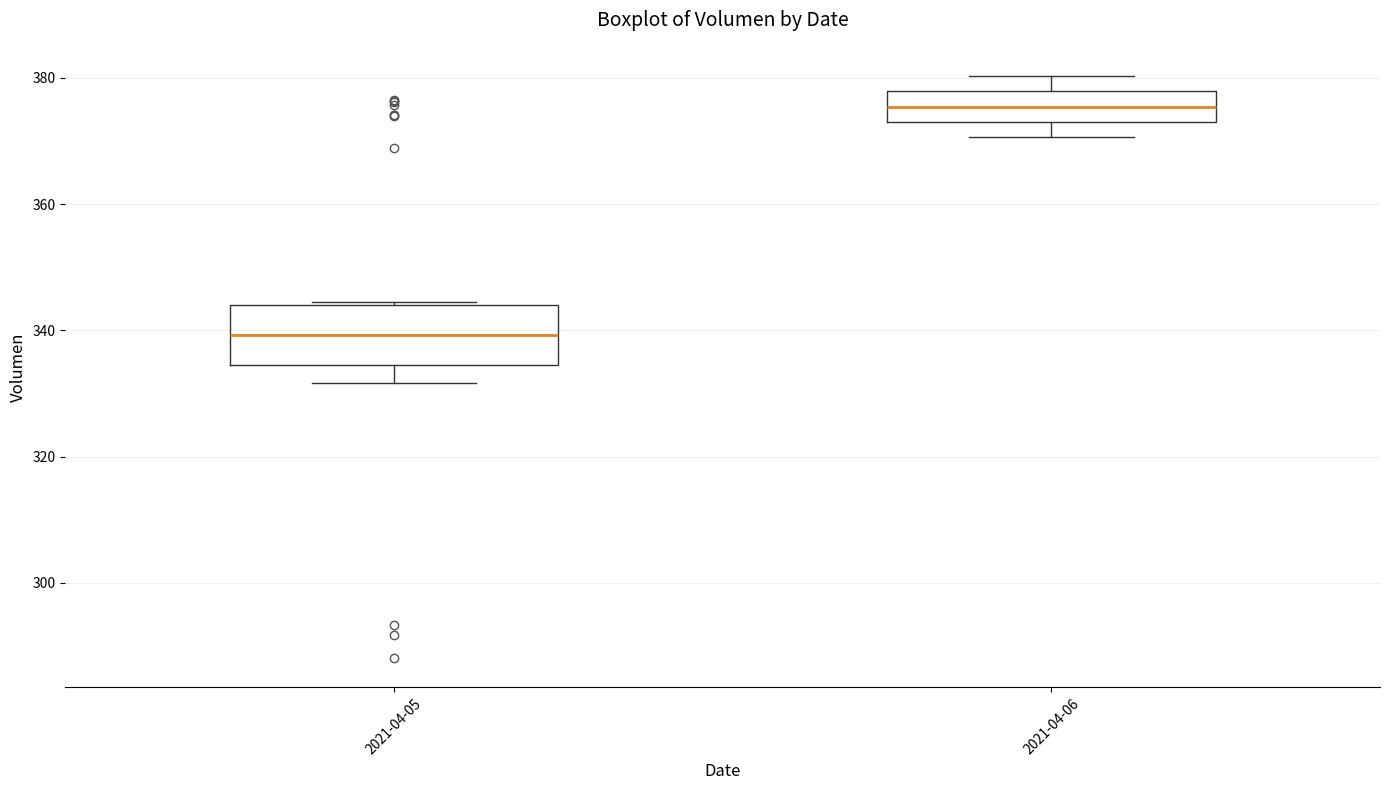

Where is the upper edge of the box for 2021-04-06 on the y-axis? The values are not printed on the chart, so give them approximately, as read against the axis.

378